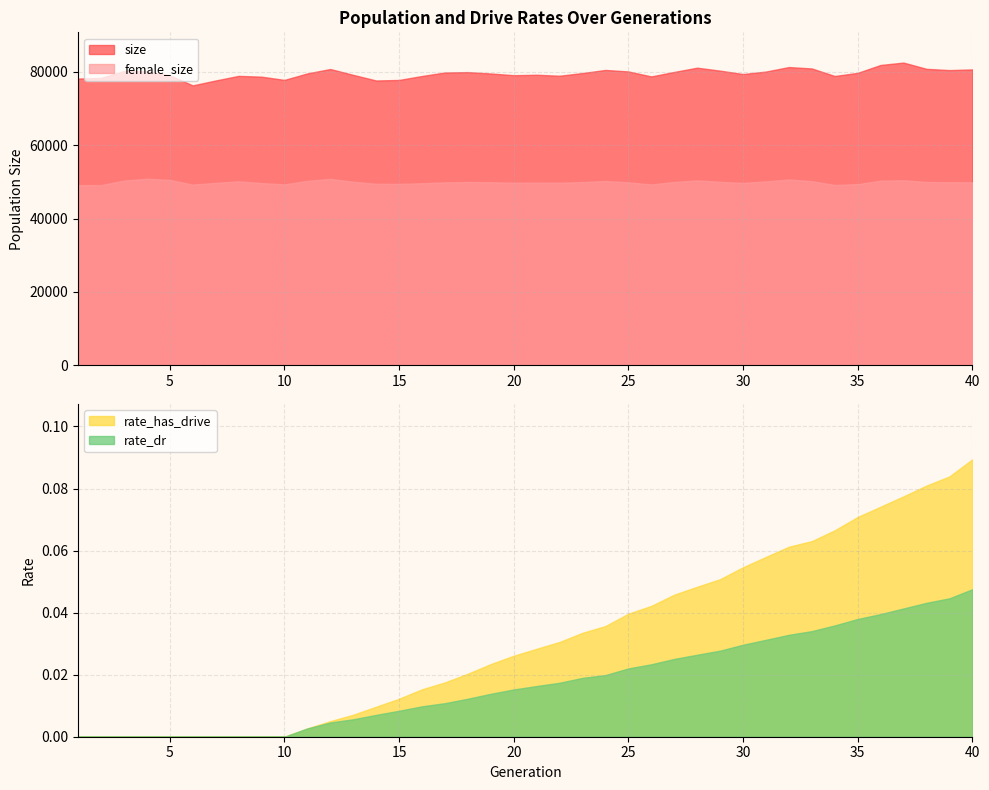

Reading left to right, transcribe all the data shown in this chart.

female_size: 49126.0	49135.0	50353.0	50865.0	50552.0	49262.0	49736.0	50161.0	49678.0	49322.0	50285.0	50809.0	50037.0	49489.0	49459.0	49634.0	49878.0	49976.0	49915.0	49777.0	49815.0	49779.0	49943.0	50252.0	49882.0	49302.0	49984.0	50414.0	50023.0	49717.0	50139.0	50664.0	50202.0	49168.0	49394.0	50338.0	50446.0	49982.0	49917.0	49891.0
size: 78194.0	78373.0	80229.0	80158.0	79093.0	76338.0	77669.0	78925.0	78710.0	77830.0	79600.0	80799.0	79200.0	77669.0	77814.0	78897.0	79852.0	79958.0	79577.0	79113.0	79231.0	78963.0	79701.0	80545.0	80134.0	78777.0	80005.0	81160.0	80354.0	79428.0	80106.0	81335.0	80950.0	78896.0	79750.0	81907.0	82553.0	80850.0	80504.0	80692.0
rate_dr: 0.0	0.0	0.0	0.0	0.0	0.0	0.0	0.0	0.0	0.0	0.0	0.0	0.0	0.0	0.0	0.0	0.0	0.0	0.0	0.0	0.0	0.0	0.0	0.0	0.0	0.0	0.0	0.0	0.0	0.0	0.0	0.0	0.0	0.0	0.0	0.0	0.0	0.0	0.0	0.0
rate_has_drive: 0.0	0.0	0.0	0.0	0.0	0.0	0.0	0.0	0.0	0.0	0.0	0.0	0.0	0.0	0.0	0.0	0.0	0.0	0.0	0.0	0.0	0.0	0.0	0.0	0.0	0.0	0.0	0.0	0.1	0.1	0.1	0.1	0.1	0.1	0.1	0.1	0.1	0.1	0.1	0.1